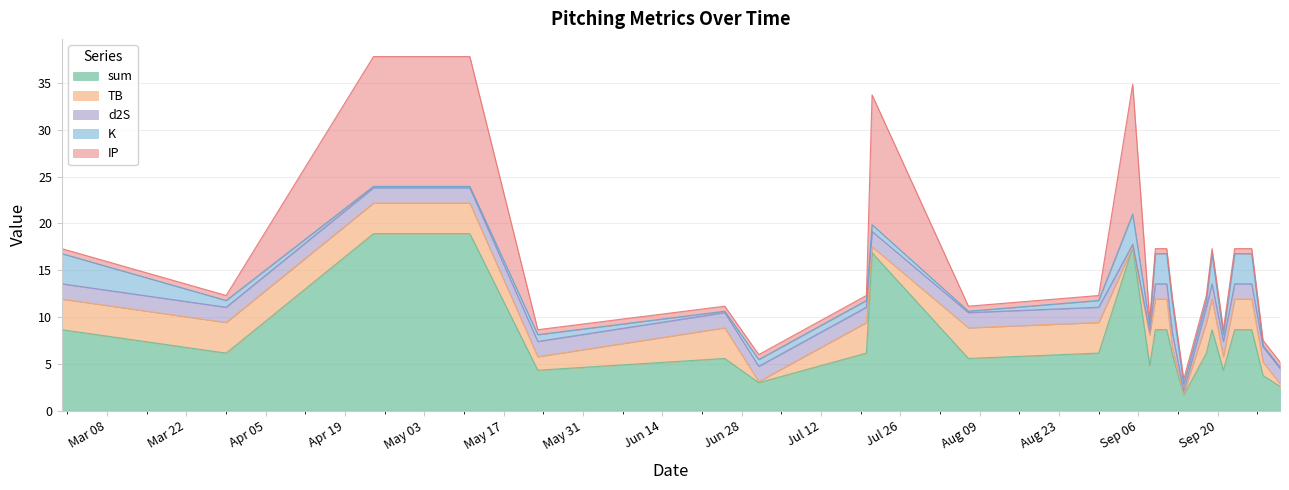

The TB series shows 1.9 at 2021-08-30. True or false?

False